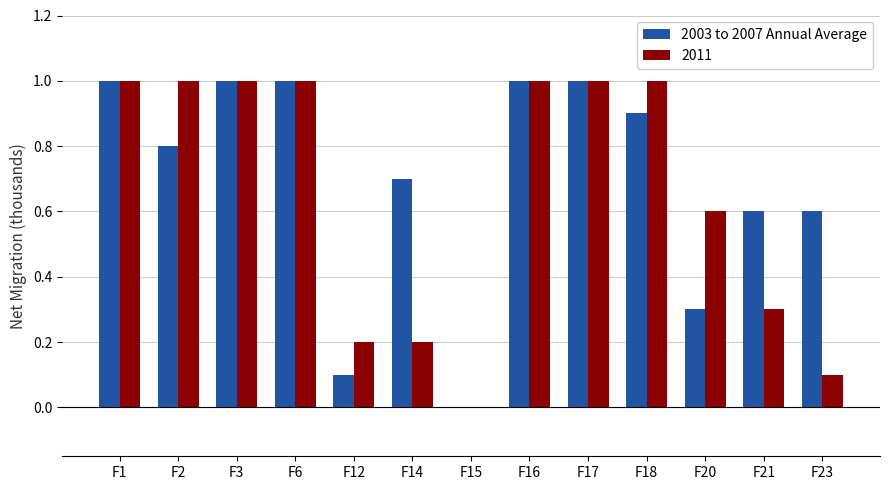

Which series changed the most between F14 and F16?

2011